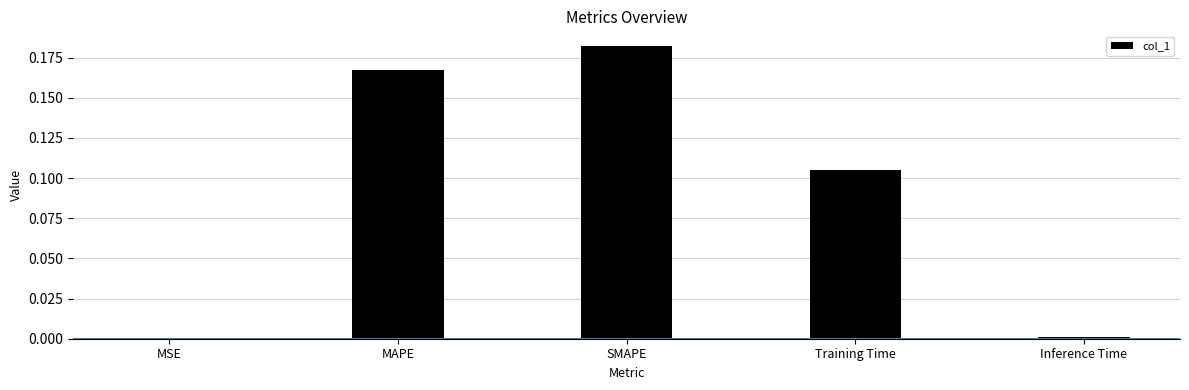

Between MSE and MAPE, which is larger?

MAPE